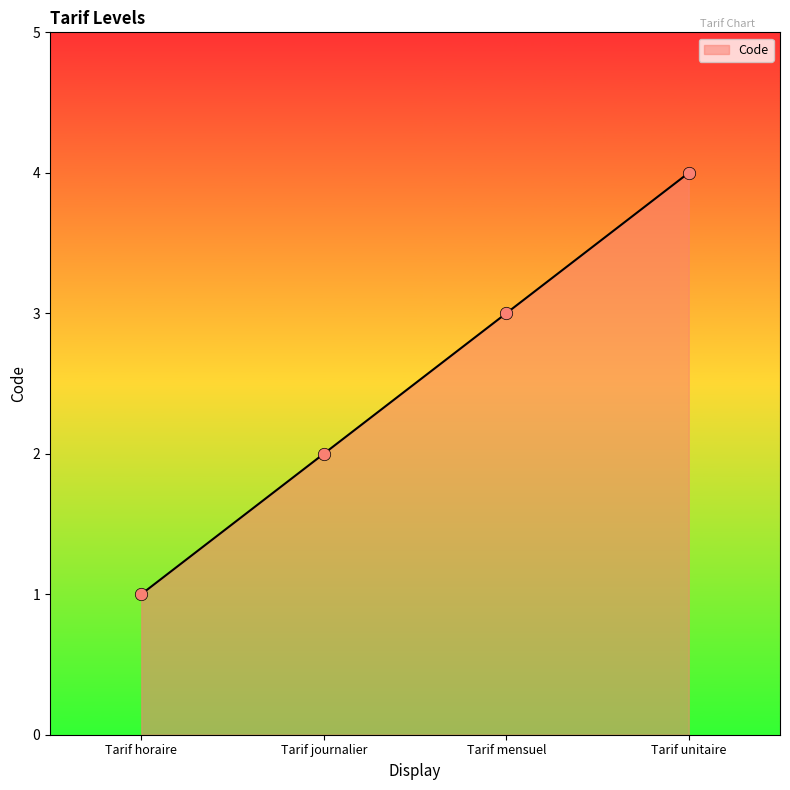

Between Tarif mensuel and Tarif unitaire, which is larger?

Tarif unitaire